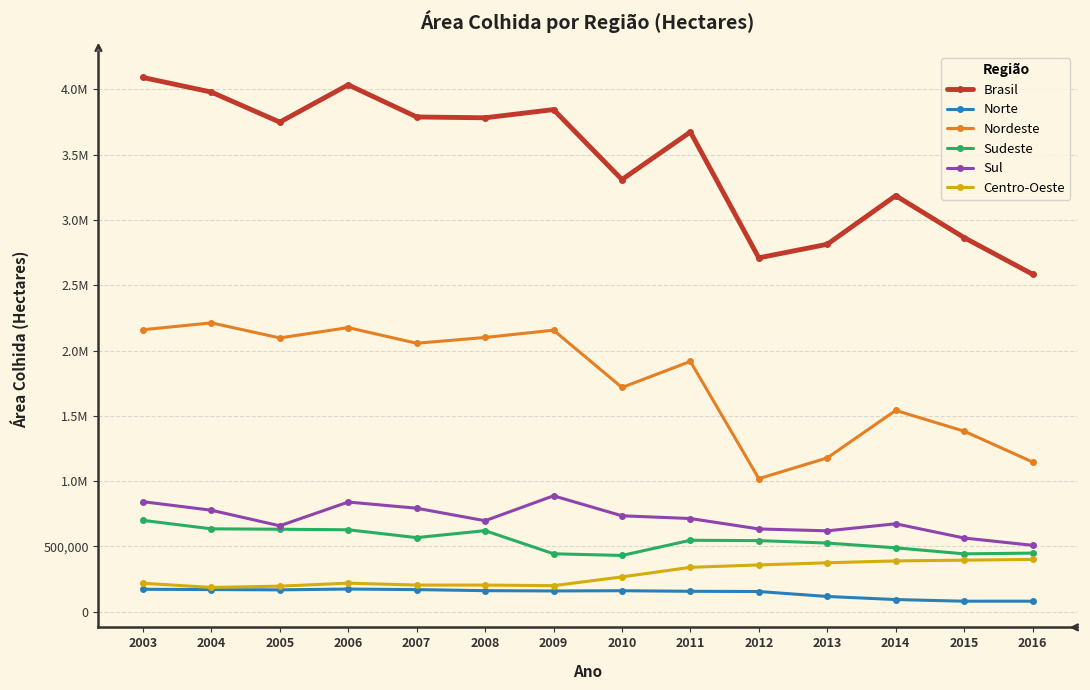

At which label does Sudeste reach its peak?

2003